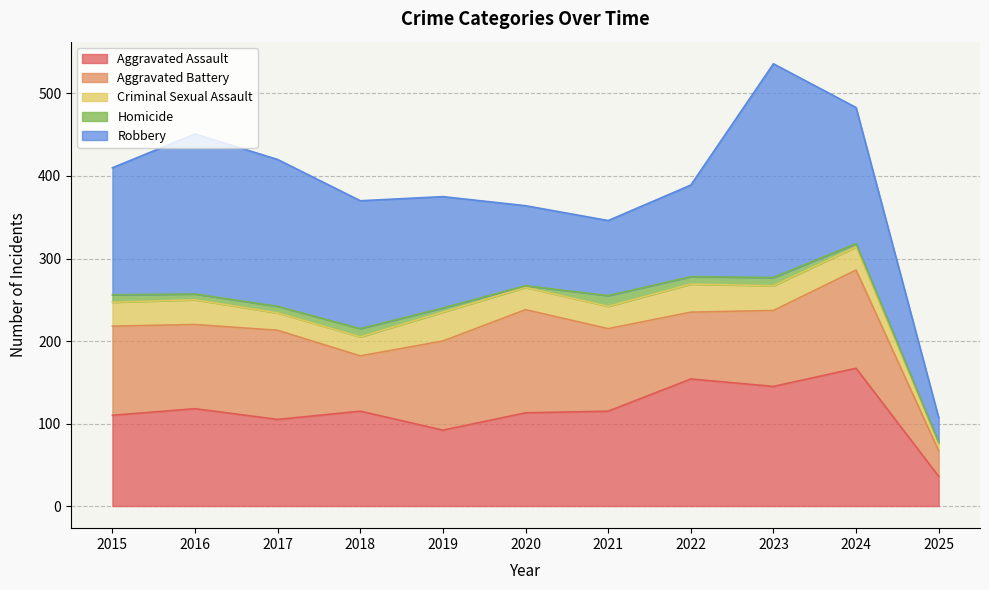

What is the maximum value shown in the chart?

259